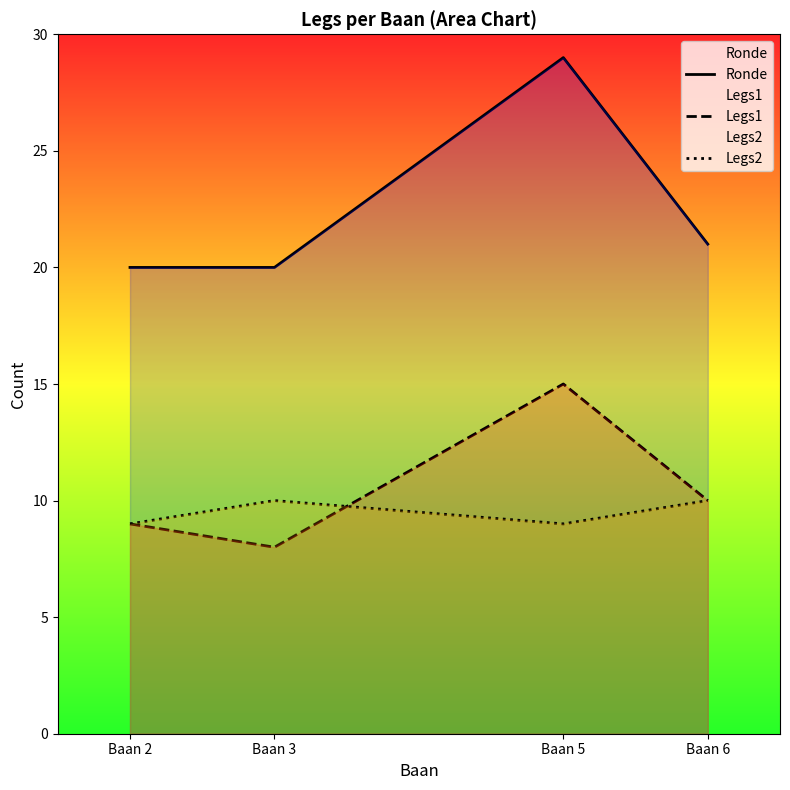

At which category is the sum across all series the highest?

Baan 5